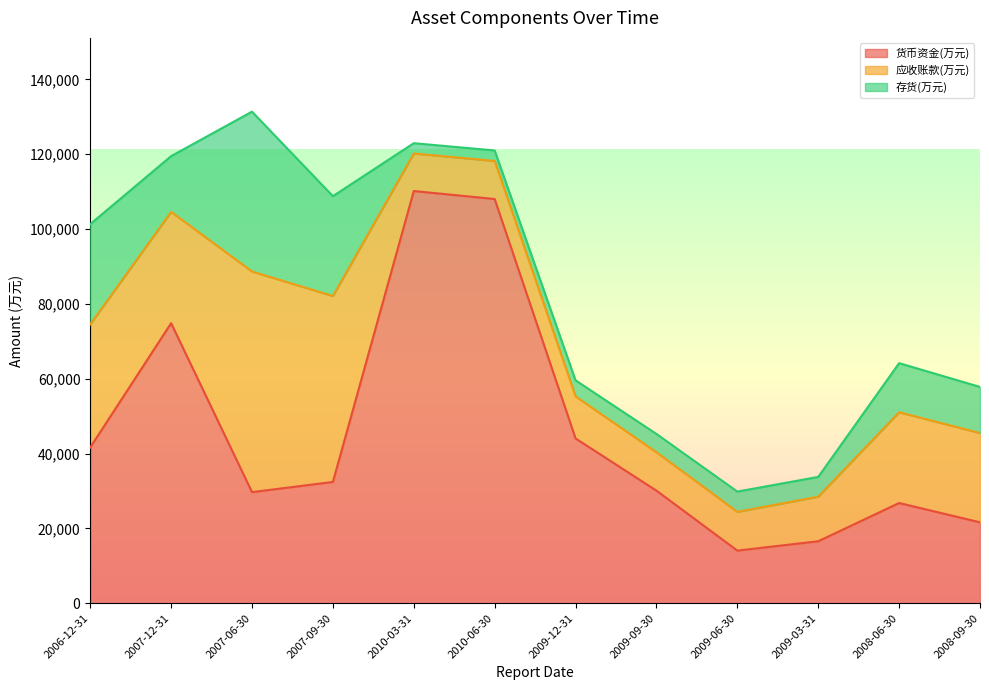

What is the difference between the 应收账款(万元) values at 2006-12-31 and 2007-06-30?

26050